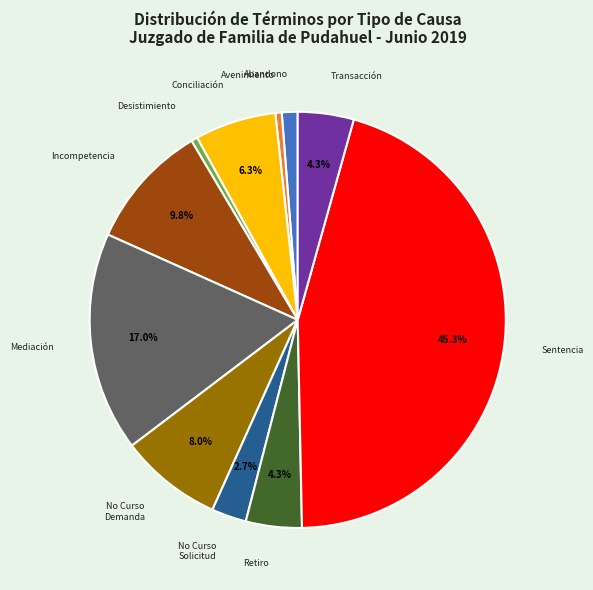

Is there a majority slice in this chart?

No